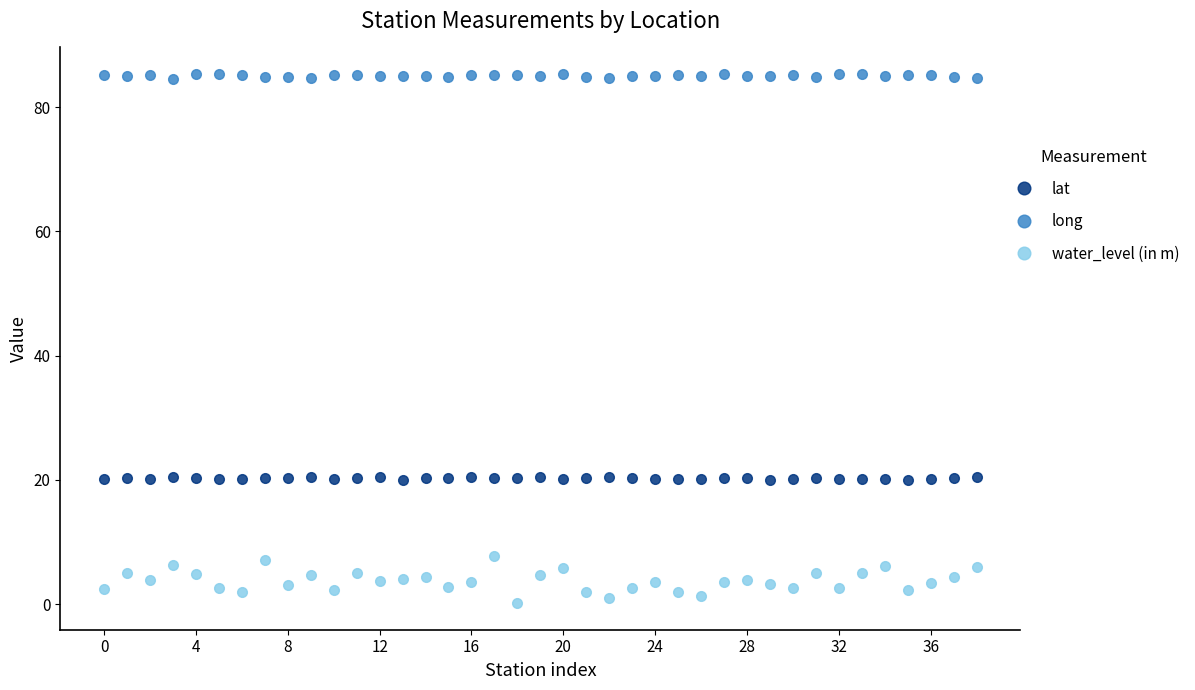

What is the average value of the long series?

85.0